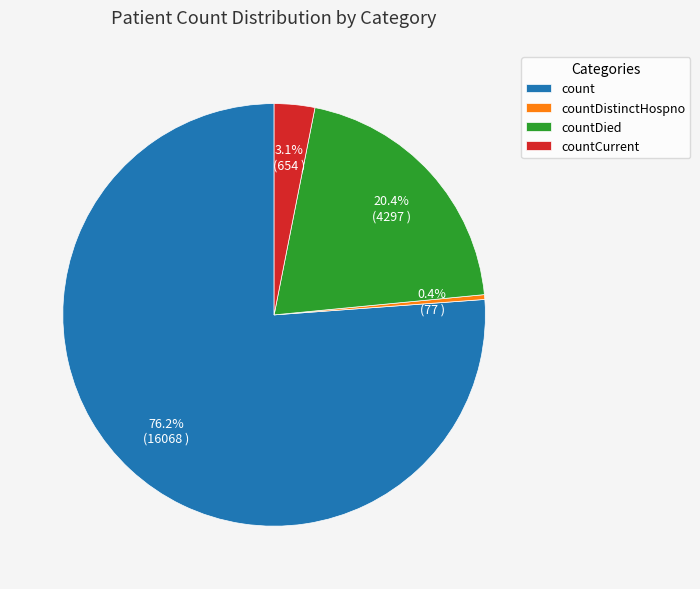

Rank the categories by value from highest to lowest.

count, countDied, countCurrent, countDistinctHospno